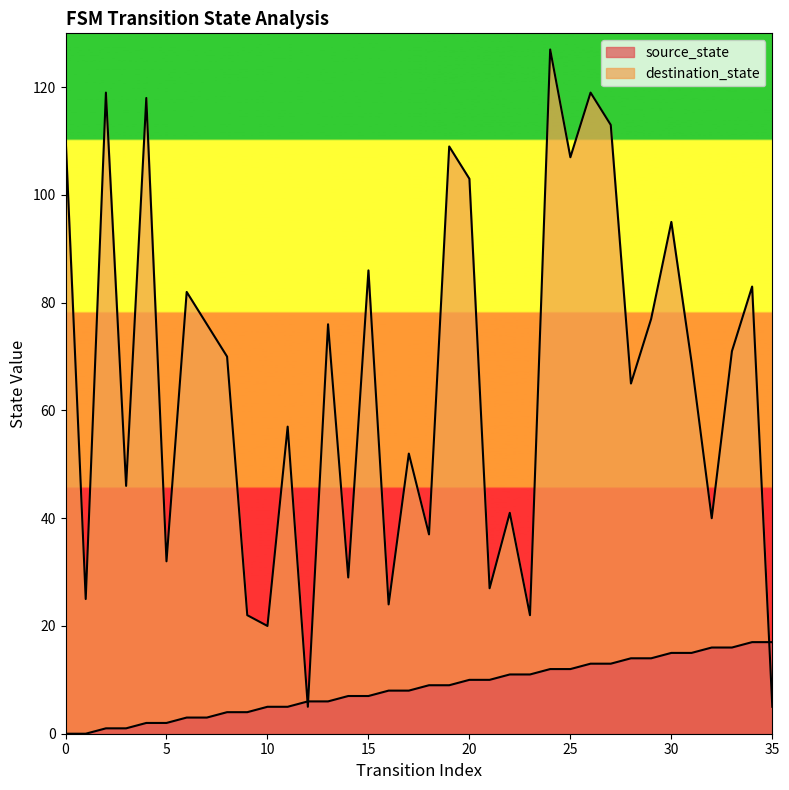

Does the chart have visible grid lines?

No